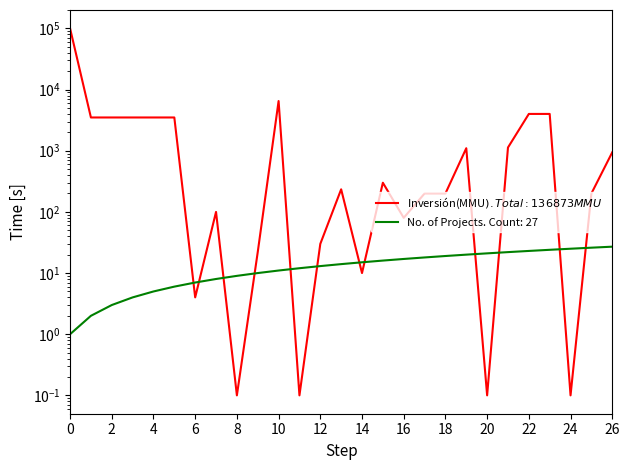

What are all the series names shown in the legend?

No. of Projects, Inversión(MMU$)